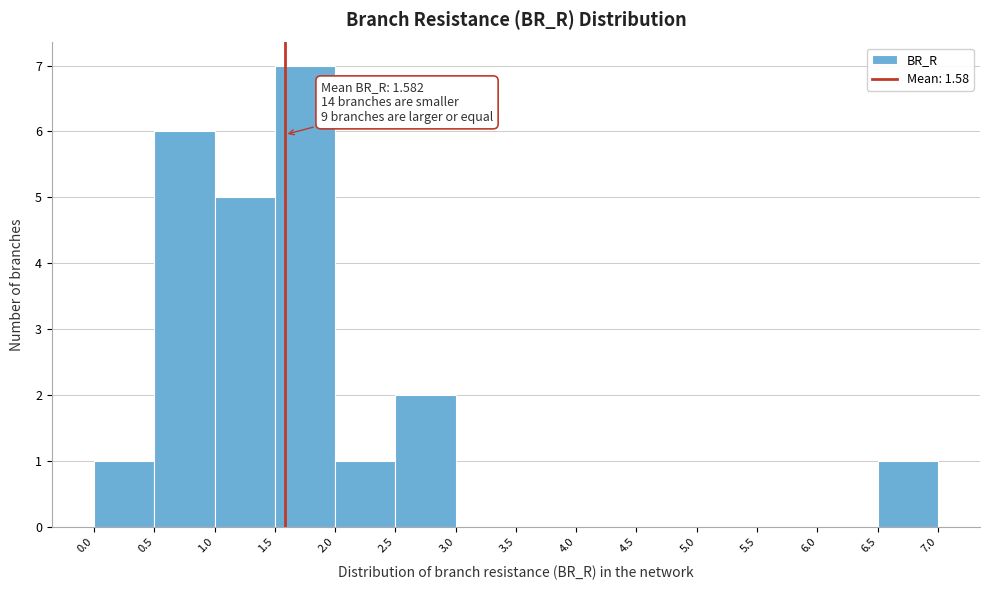

Over which range of the x-axis is the bar tallest?

1.5 to 2.0